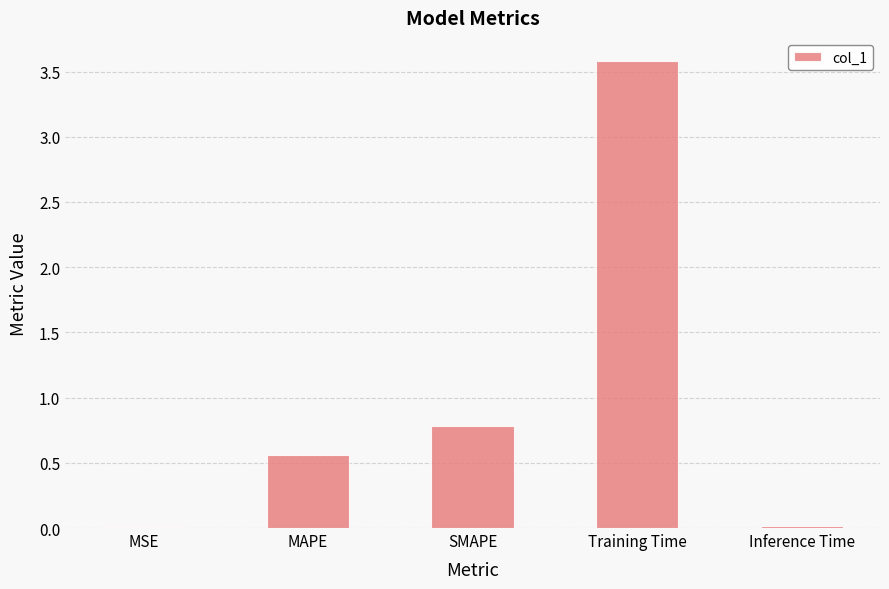

Which category has the highest value across all series?

Training Time